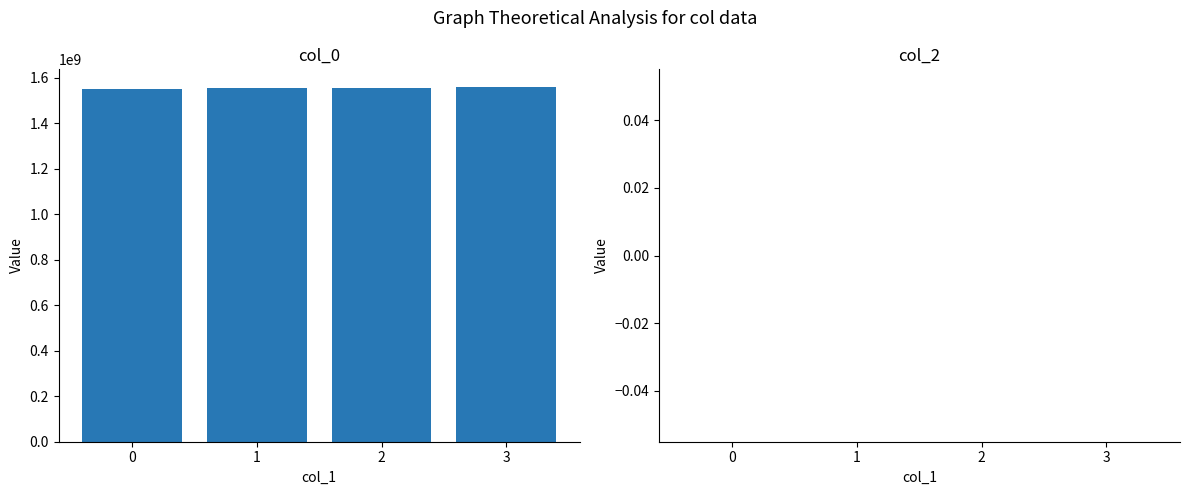

What is the ratio of the value at 1 to the value at 0?

1.0